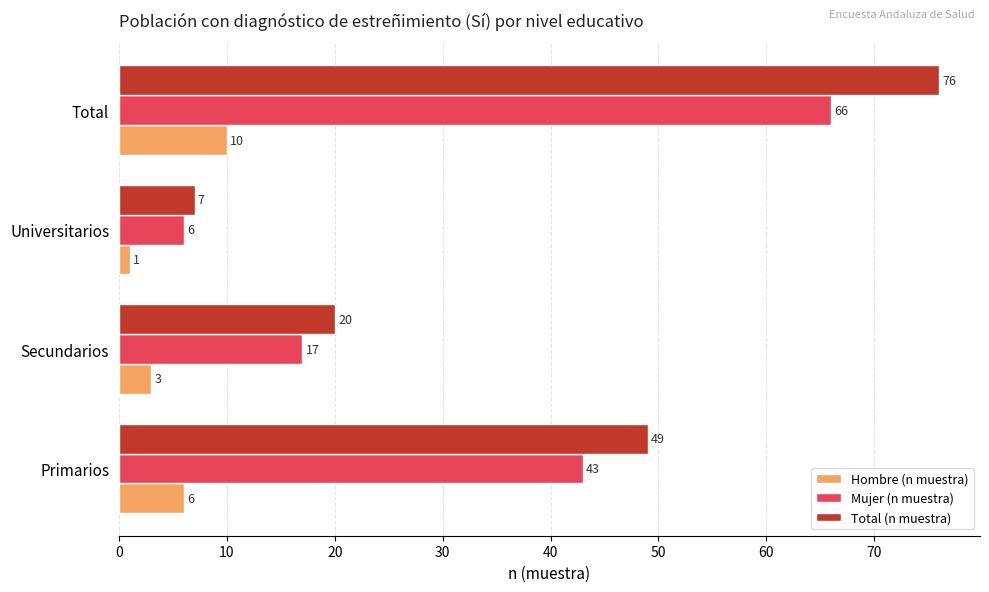

Which category has the highest value across all series?

Total